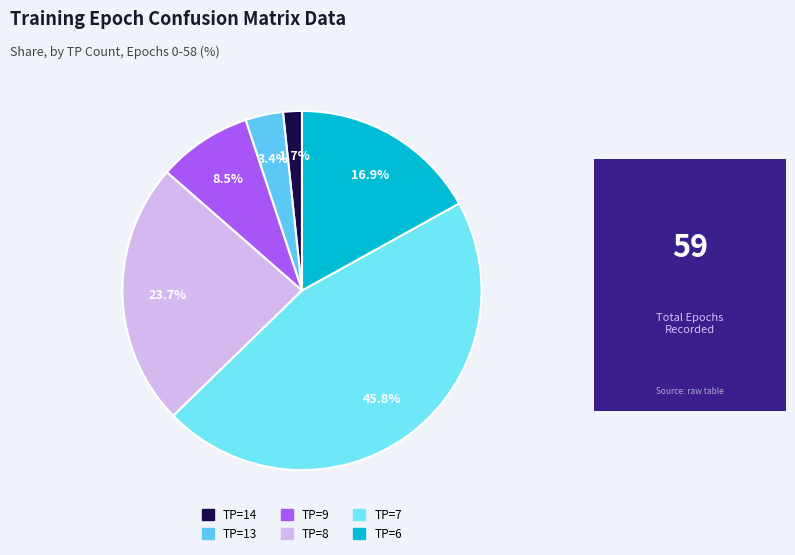

How many slices are in this pie chart?

6